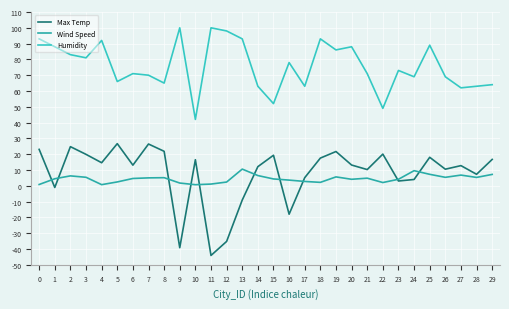

Which series has the largest total across all categories?

Humidity